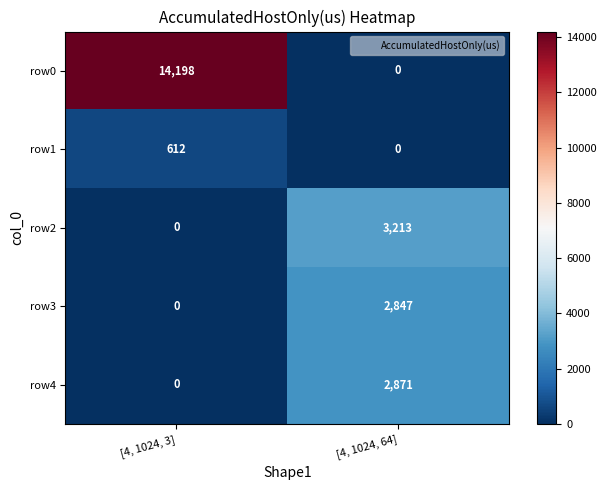

Rank the categories by row2 value from lowest to highest.

[4, 1024, 3], [4, 1024, 64]